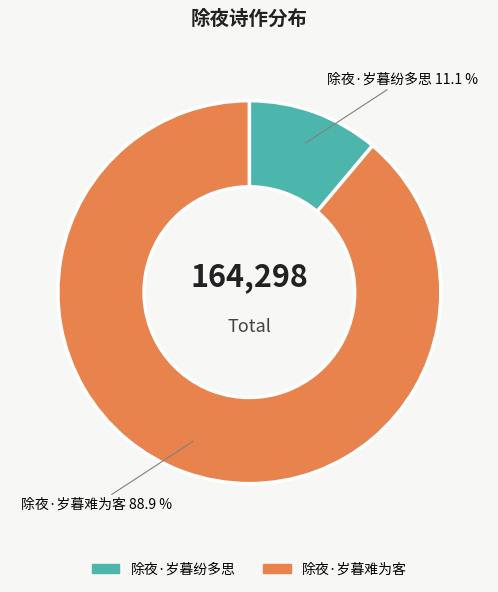

Count the number of slices in the pie.

2